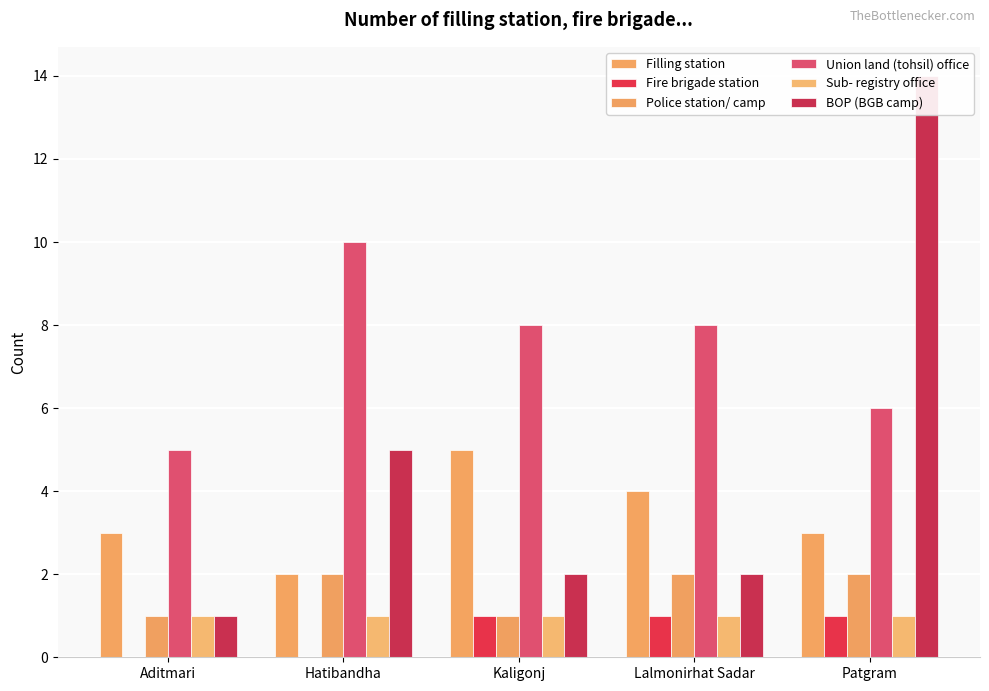

Is it true that BOP (BGB camp) equals 1 at Aditmari?

True